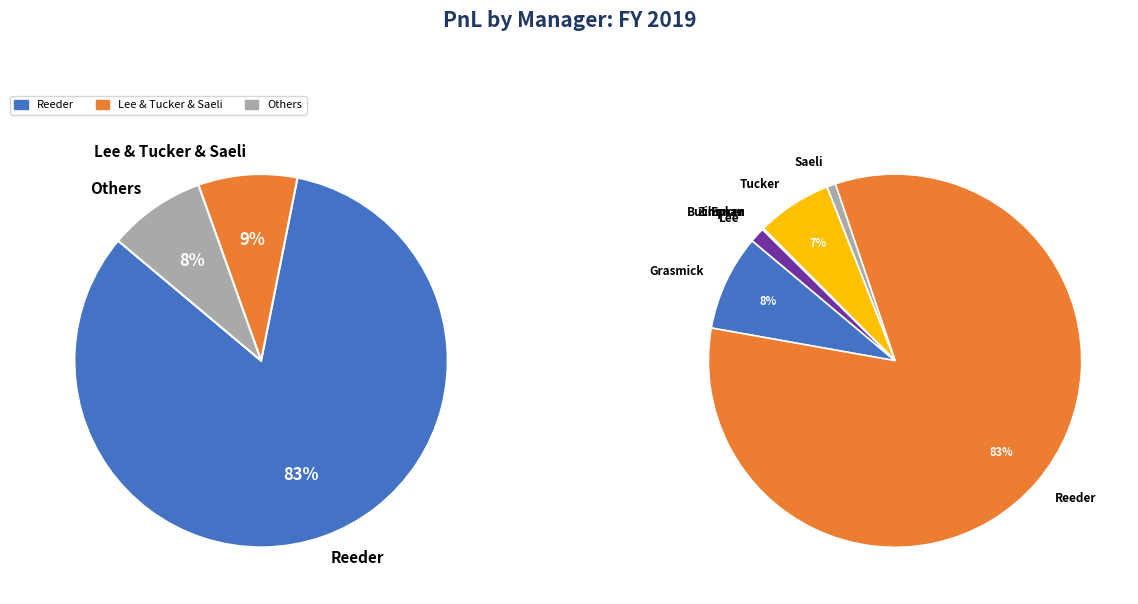

Does any single category account for the majority?

Yes